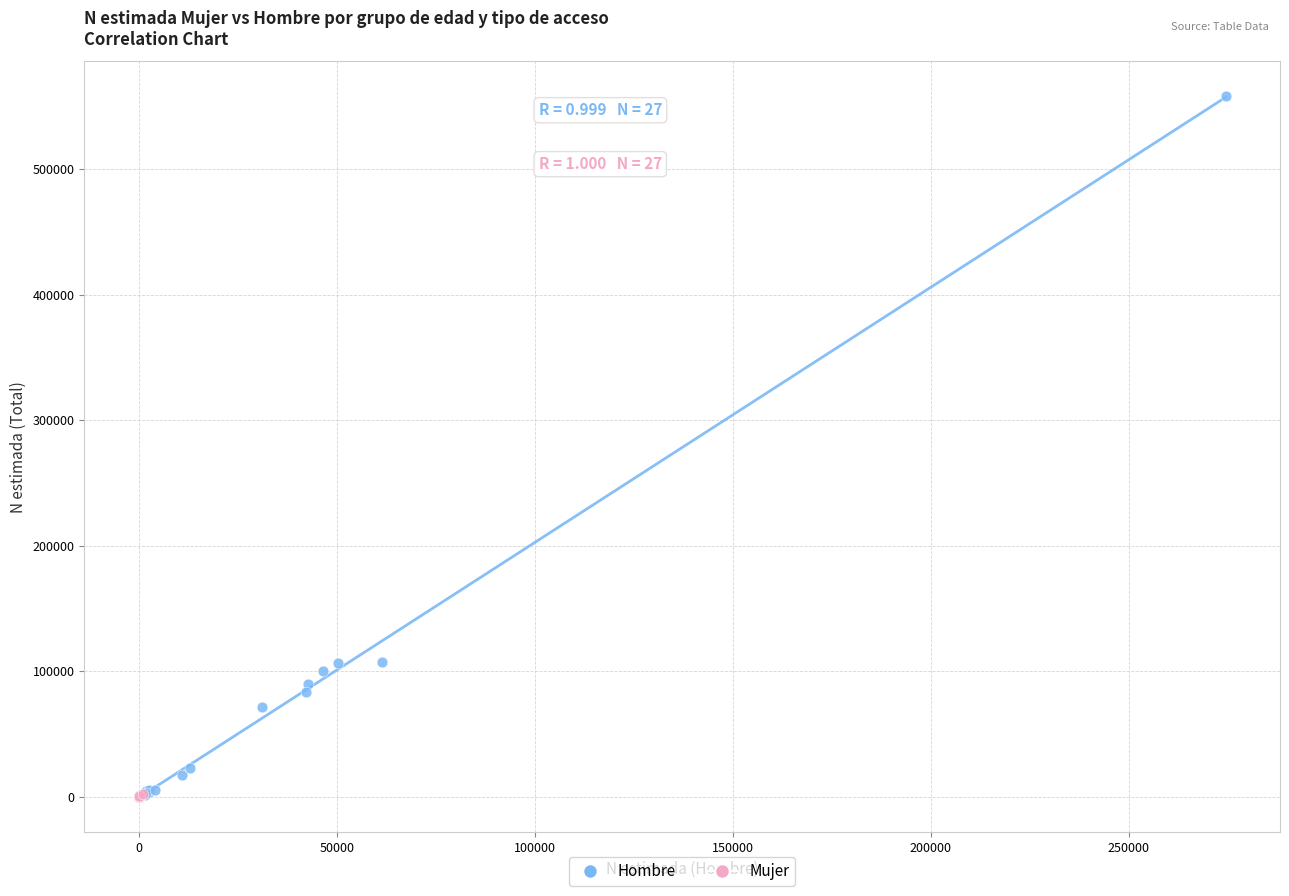

Which series reaches the maximum Y coordinate?

Hombre